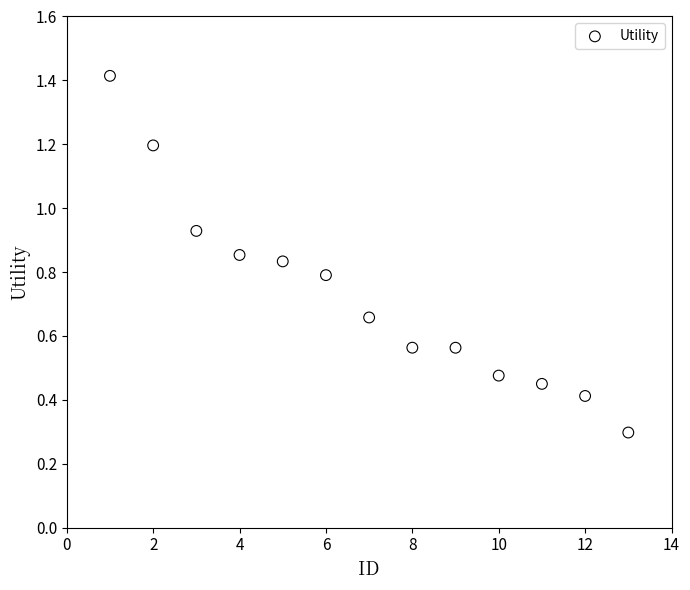

What Y value in the scatter plot is closest to 0?

0.3